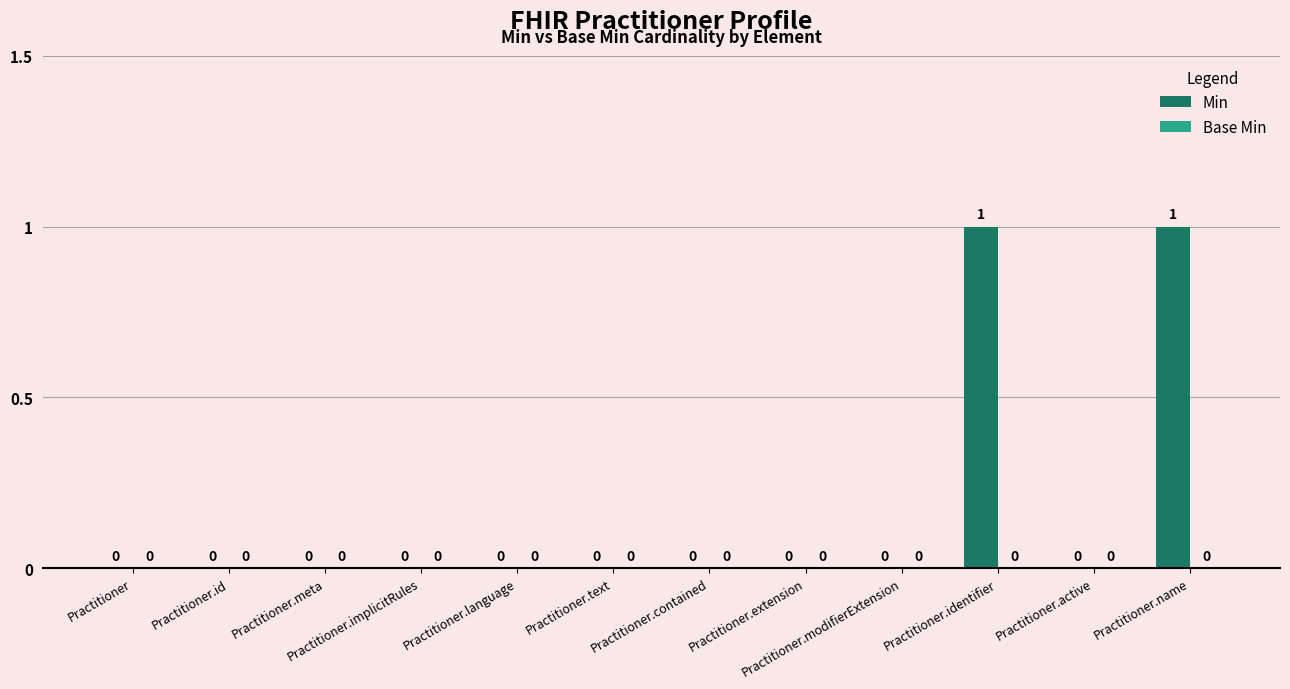

How many values are between 0 and 1?

12